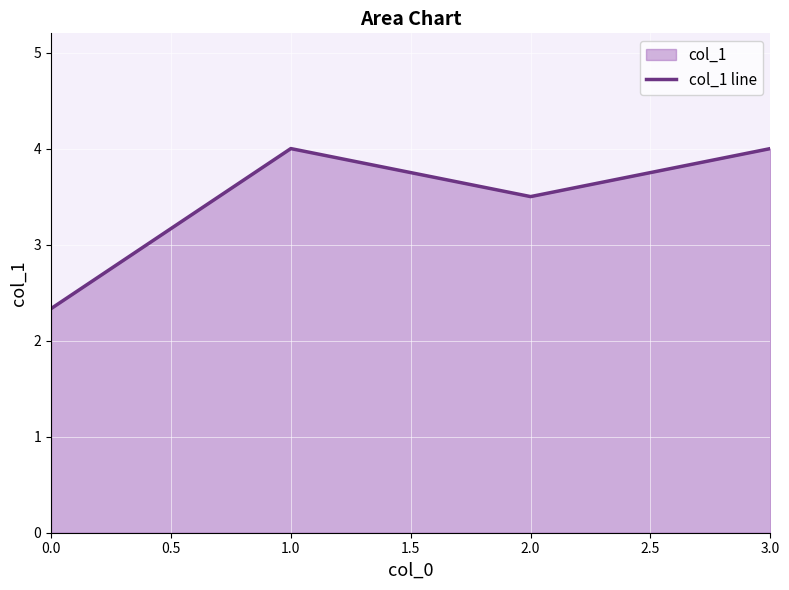

Read the value at 1.0.

4.0